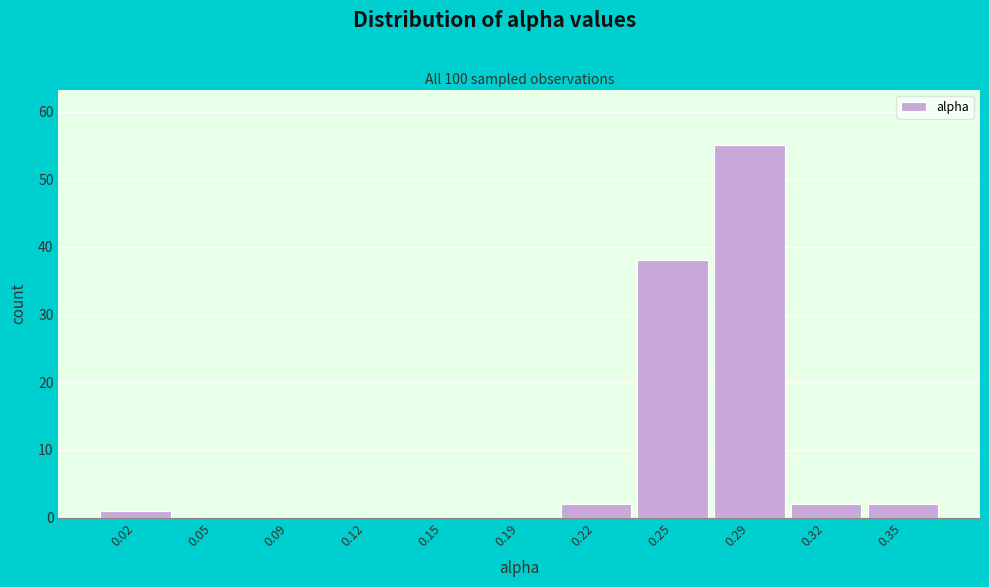

Reading right to left, transcribe all the data shown in this chart.

0.35=2	0.32=2	0.29=55	0.25=38	0.22=2	0.19=0	0.15=0	0.12=0	0.09=0	0.05=0	0.02=1